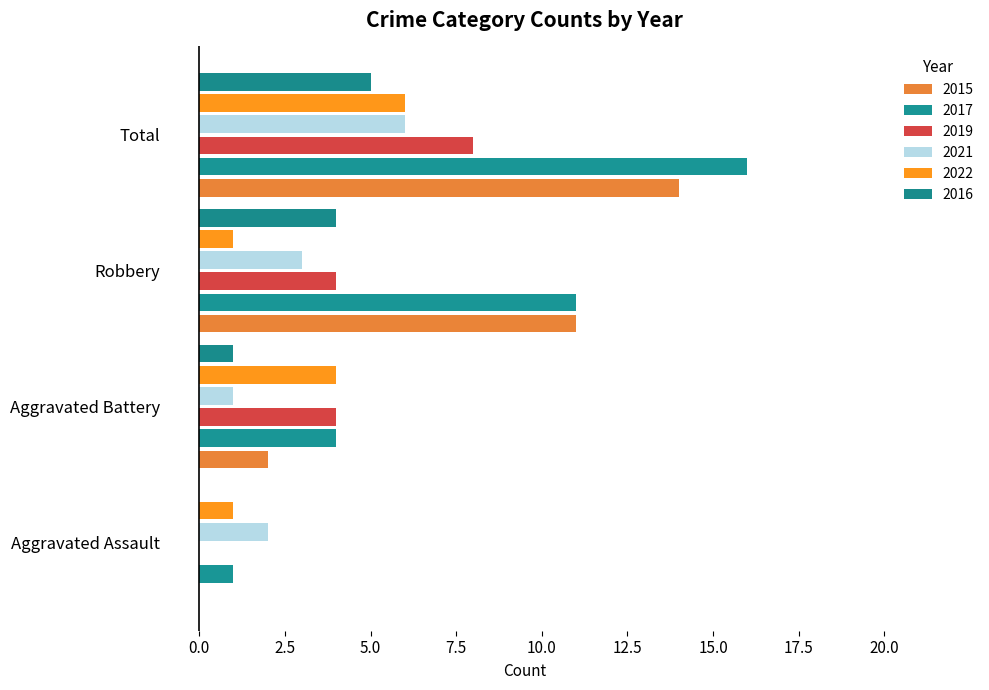

What is the label of the 1st bar from the left?

Aggravated Assault